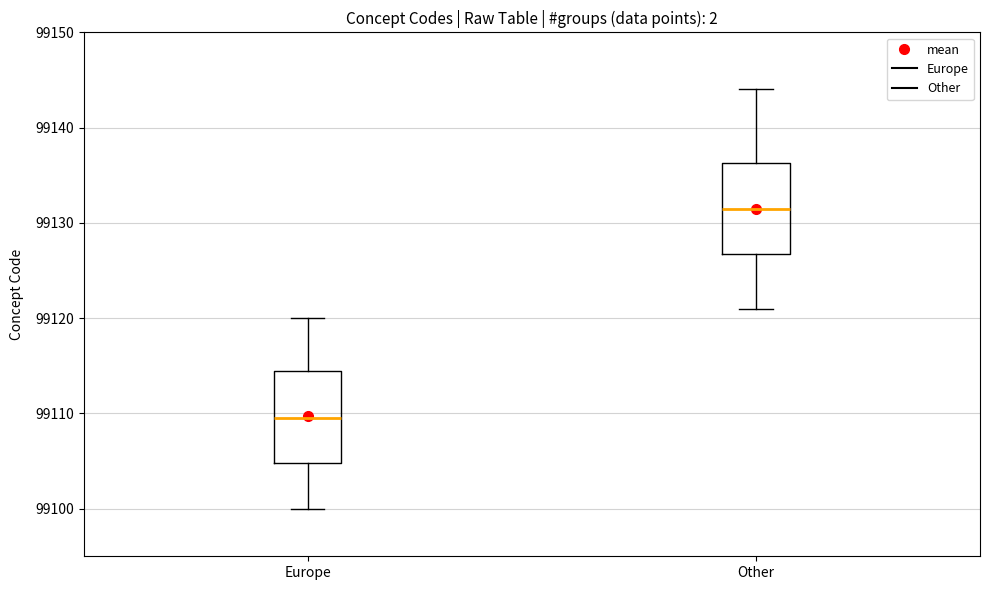

Reading left to right, read every box against the y-axis: the position of its median line, the range the box covers, and the ends of its whiskers. The values are not printed on the chart, so give them approximately, as read against the axis.

Europe: median 99110, box 99105 to 99115, whiskers 99100 to 99120
Other: median 99132, box 99127 to 99136, whiskers 99121 to 99144